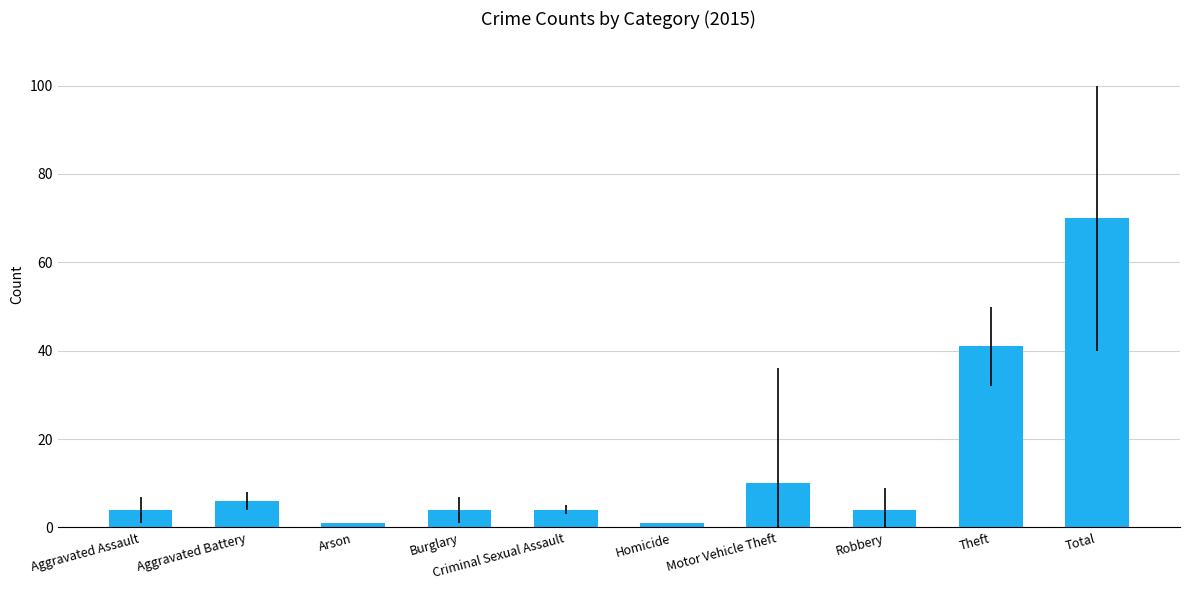

Reading left to right, list all the values displayed in this chart.

4	6	1	4	4	1	10	4	41	70